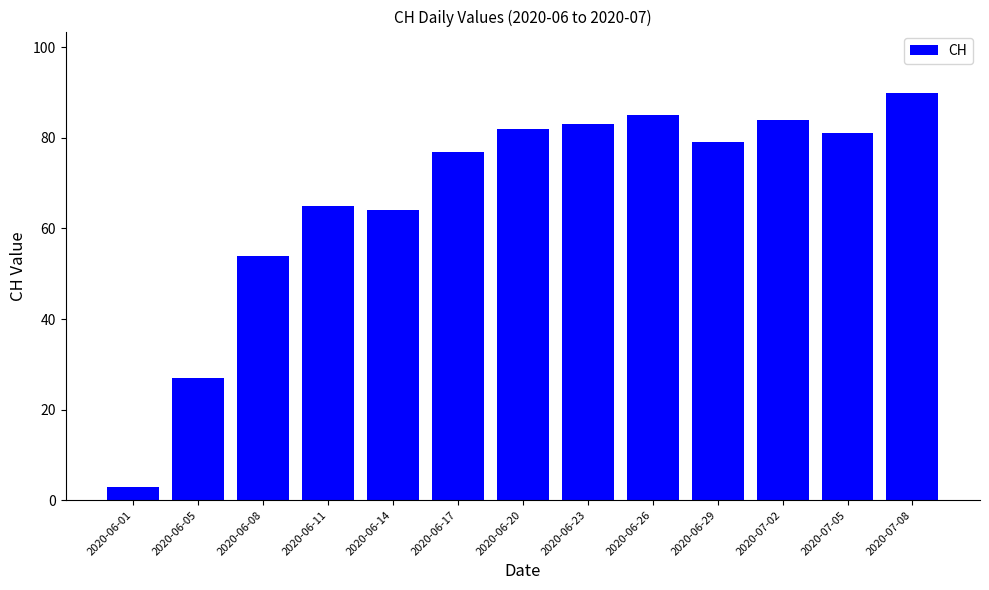

Does the chart contain any negative values?

No